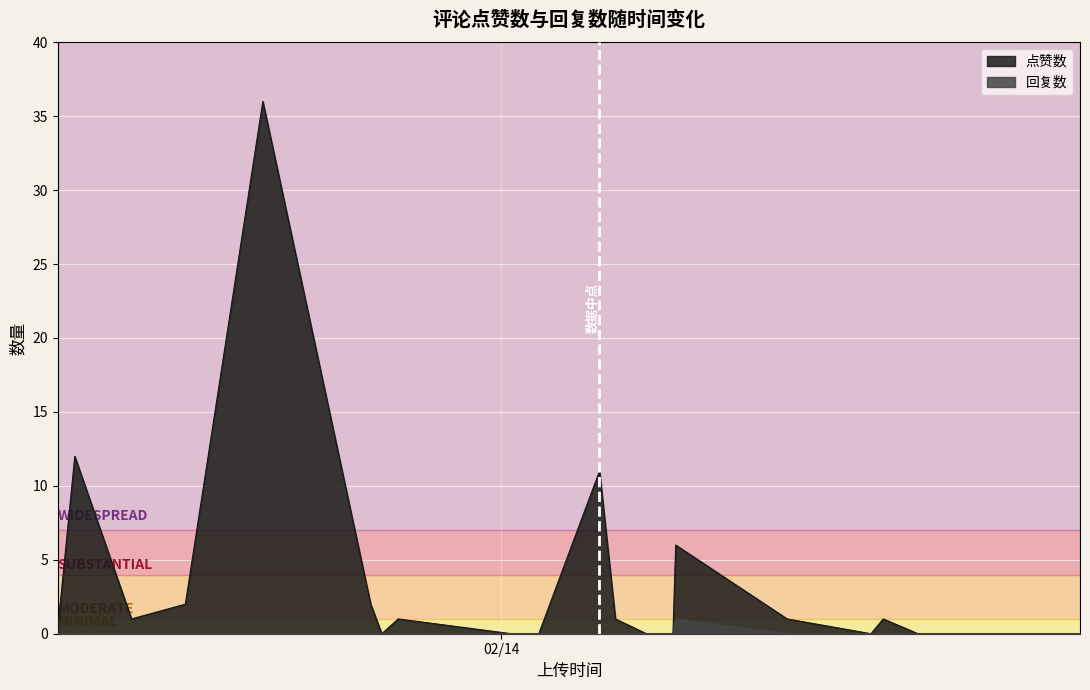

Which series changed the most between 2 and 18?

点赞数